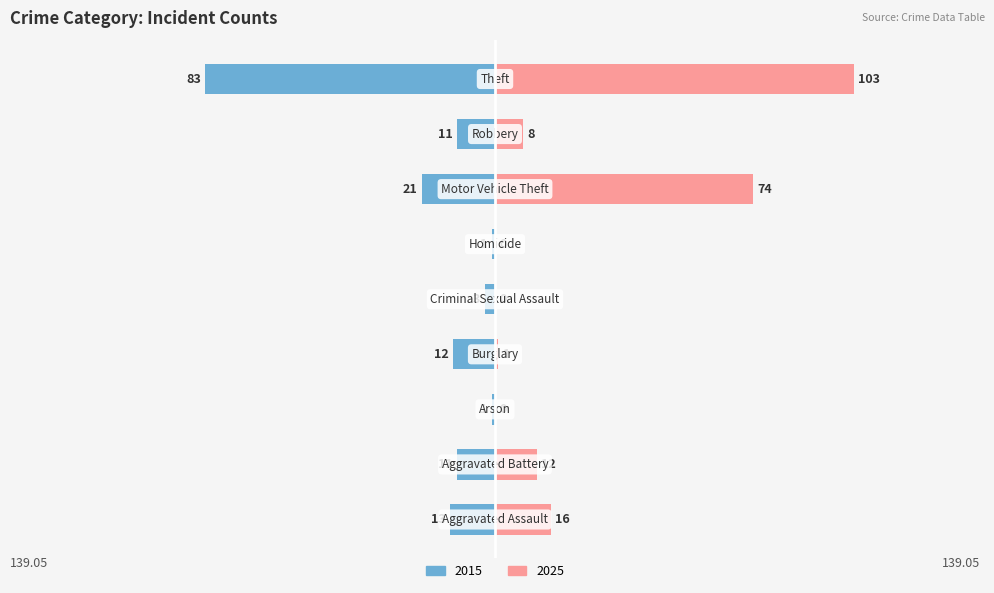

Reading left to right, extract all data points from this chart.

Left (earlier years): Aggravated Assault=-13	Aggravated Battery=-11	Arson=-1	Burglary=-12	Criminal Sexual Assault=-3	Homicide=-1	Motor Vehicle Theft=-21	Robbery=-11	Theft=-83
Right (later years): Aggravated Assault=16	Aggravated Battery=12	Arson=0	Burglary=1	Criminal Sexual Assault=0	Homicide=0	Motor Vehicle Theft=74	Robbery=8	Theft=103